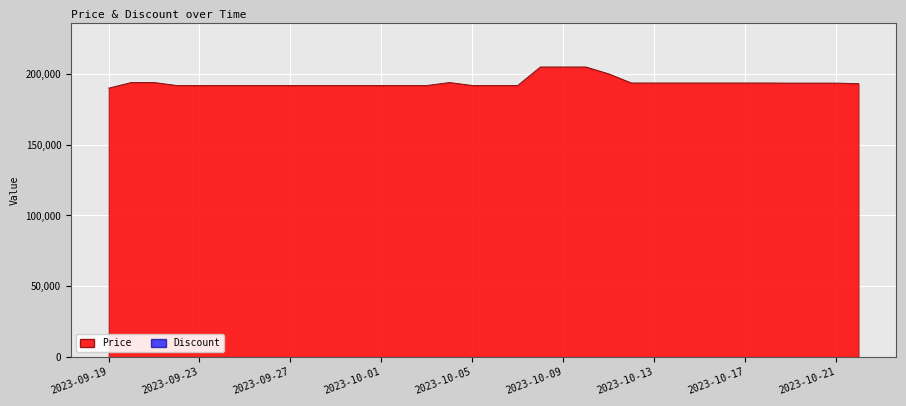

True or false: the data shows 302288 at 2023-09-29.

False